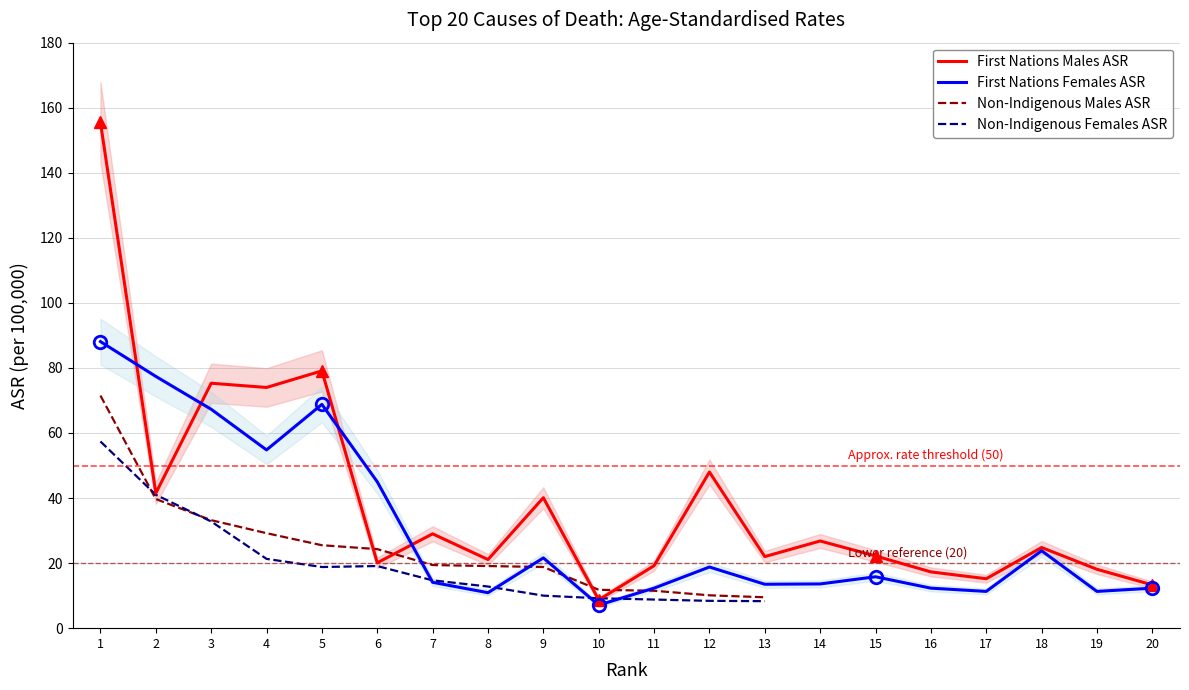

How many values in the First Nations Males ASR series exceed 24?

10